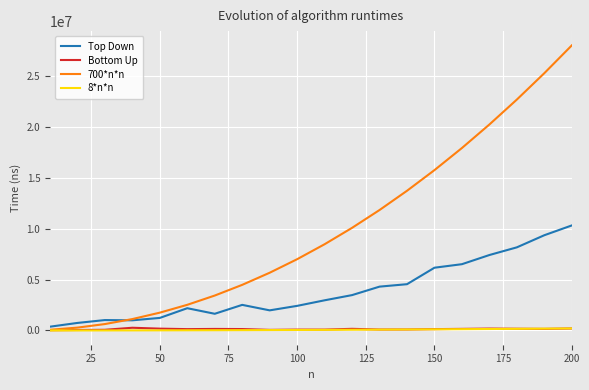

Which series has the largest total across all categories?

700*n*n